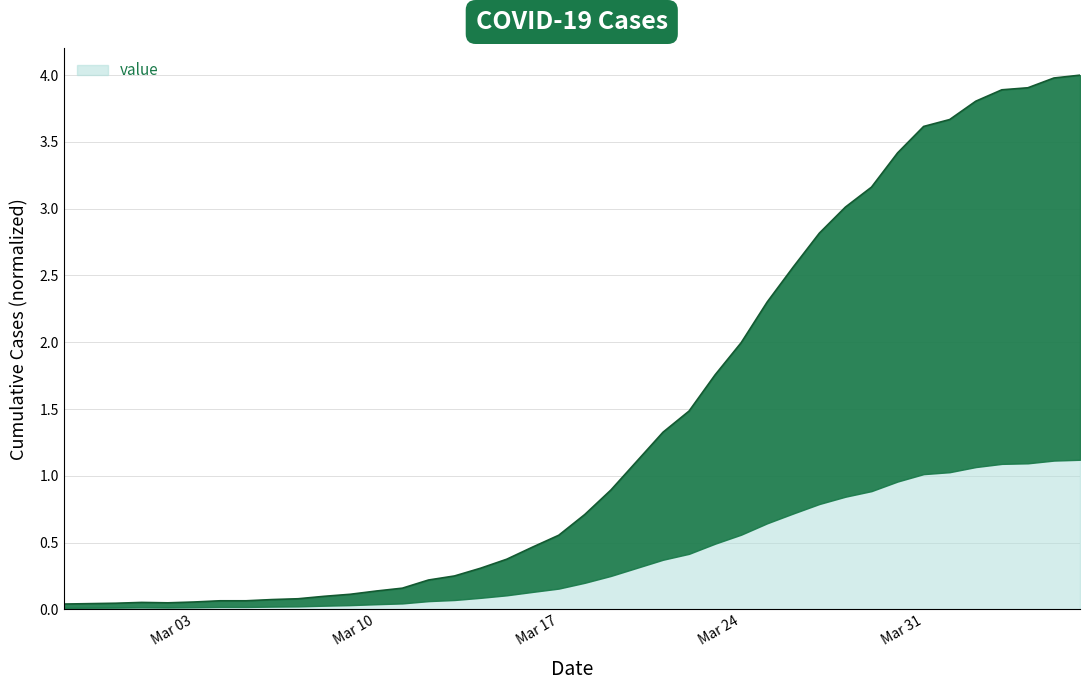

The value at 2020-04-02 is 2.4. True or false?

False